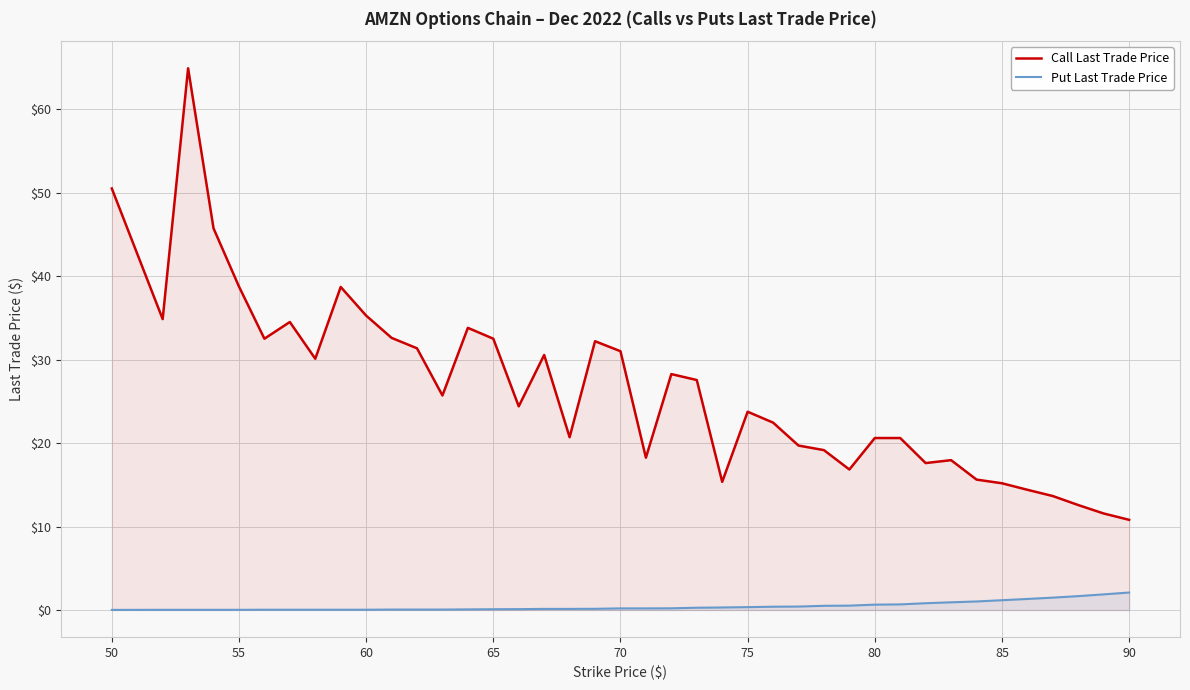

True or false: Put Last Trade Price and Call Last Trade Price cross at least once.

False